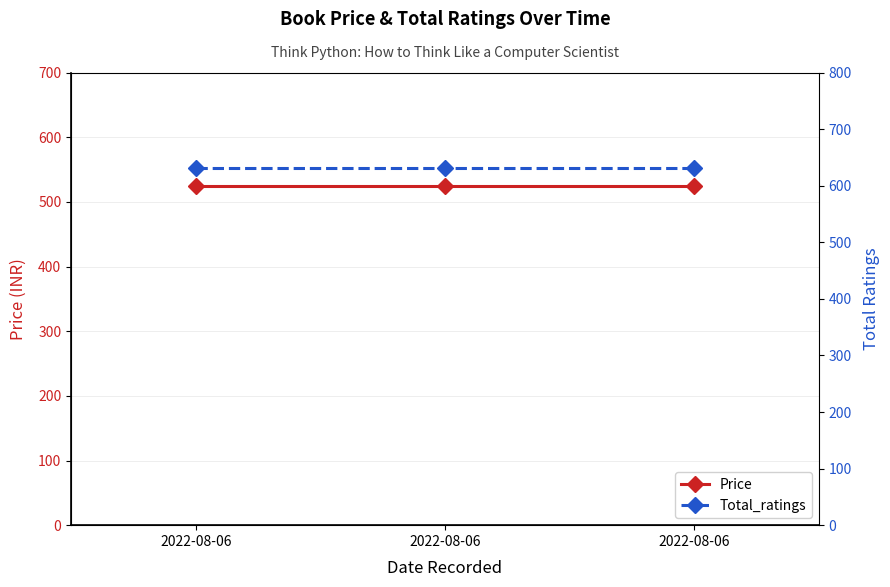

At which category is the sum across all series the highest?

2022-08-06